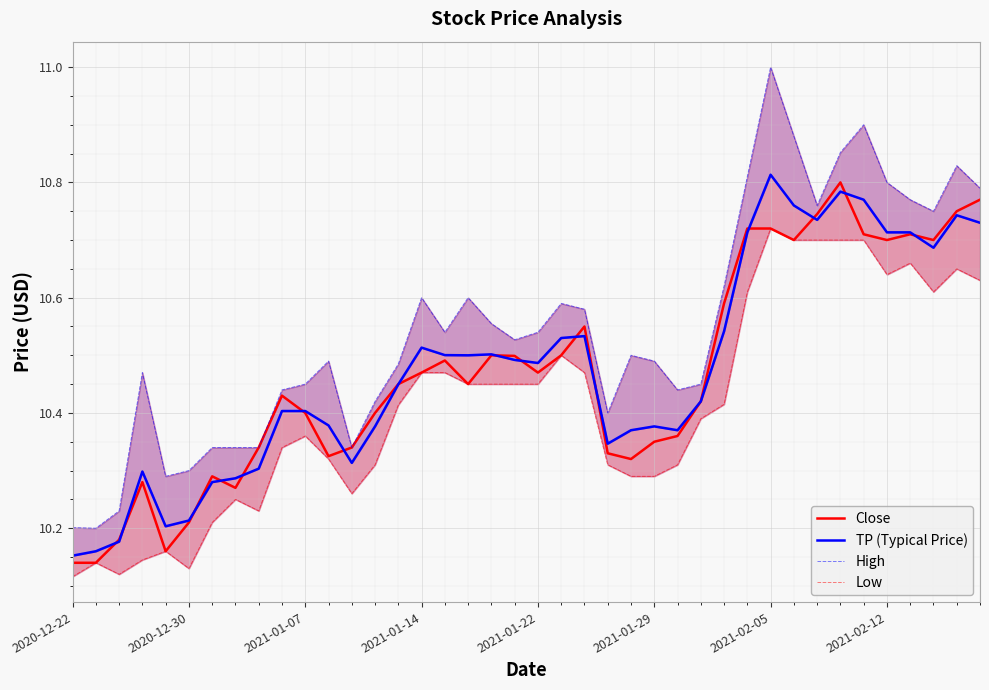

Is it true that Low equals 15.9 at 2021-01-07?

False